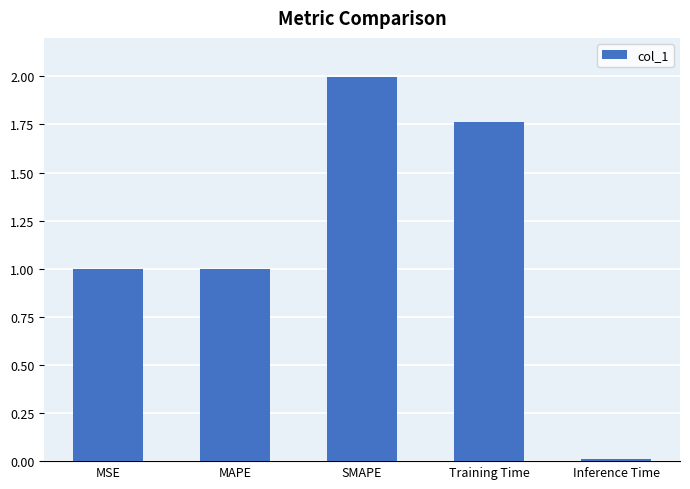

What value does the data have at MAPE?

1.0